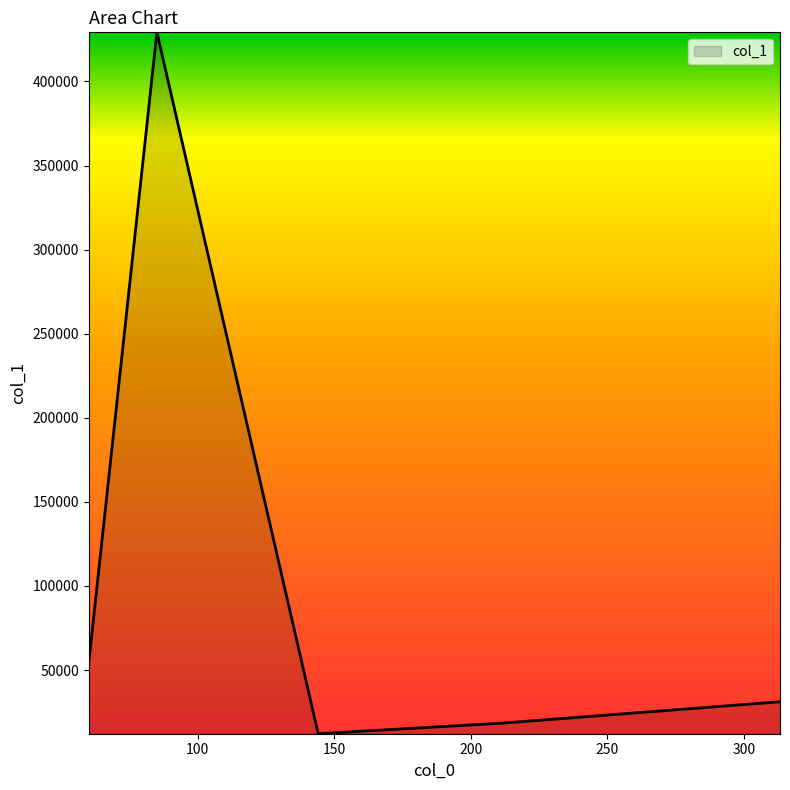

Reading right to left, transcribe all the data shown in this chart.

31157.9	18403.0	12148.3	429208.8	54455.1